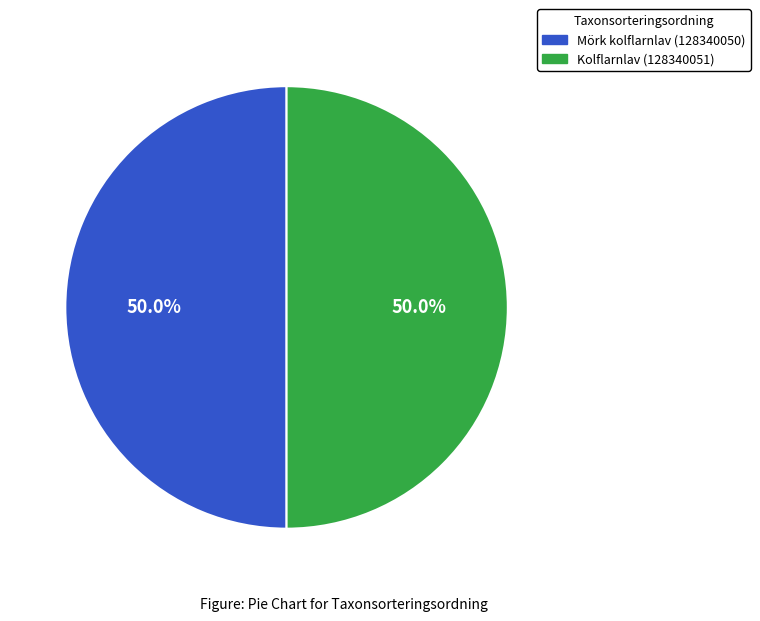

The Kolflarnlav (128340051) slice represents 63% of the pie. True or false?

False